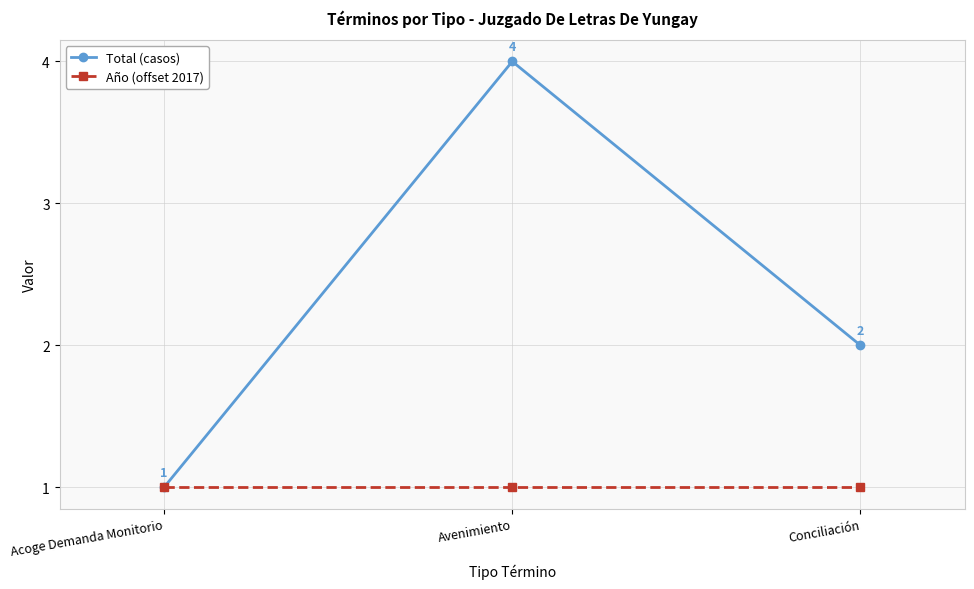

How many lines are shown in the chart?

2